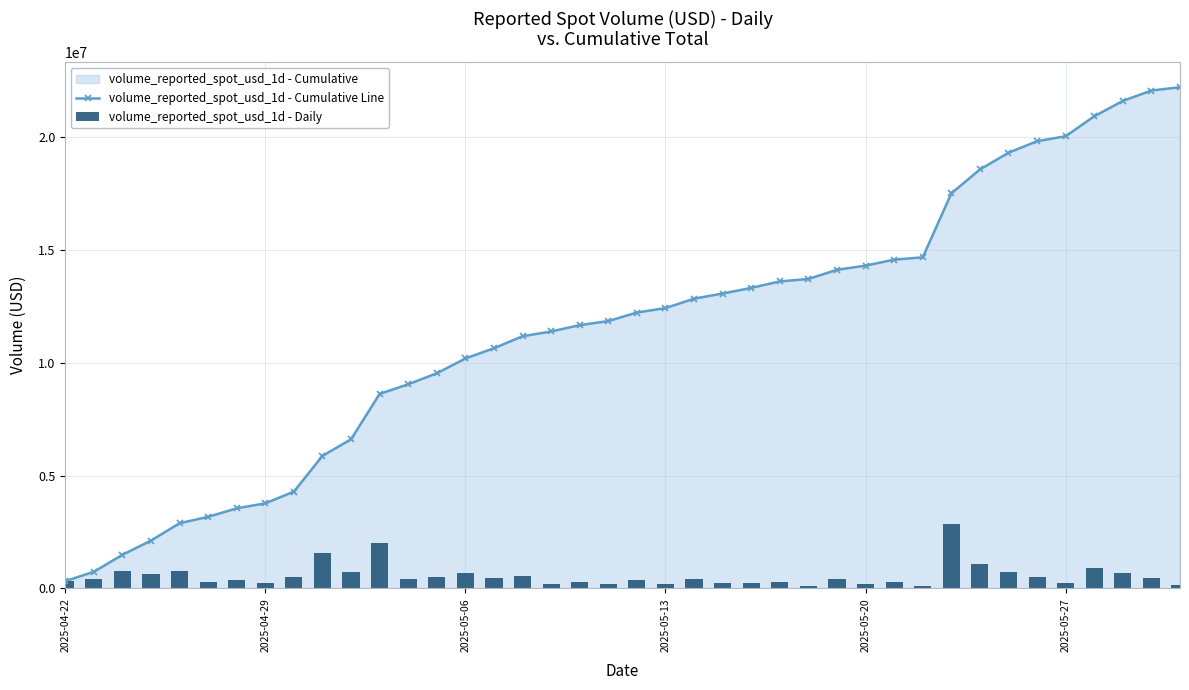

Are the bars grouped side by side (vs. stacked)?

Yes